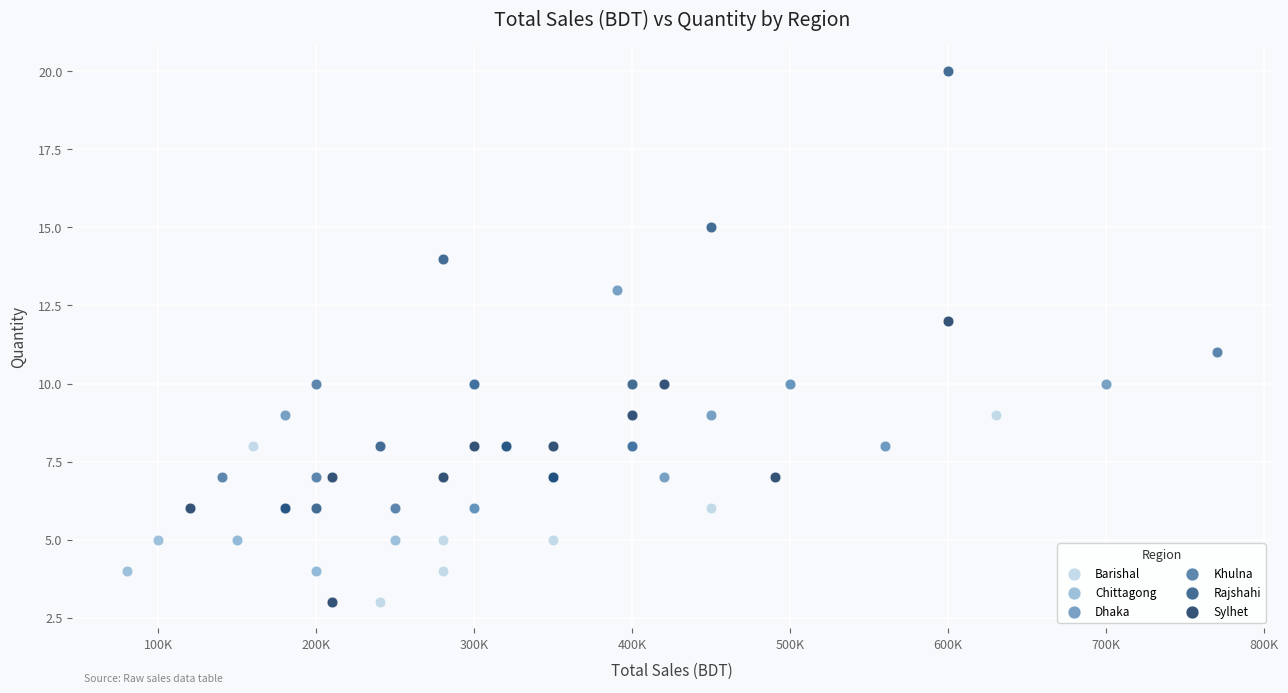

Which series reaches the maximum Y coordinate?

Rajshahi